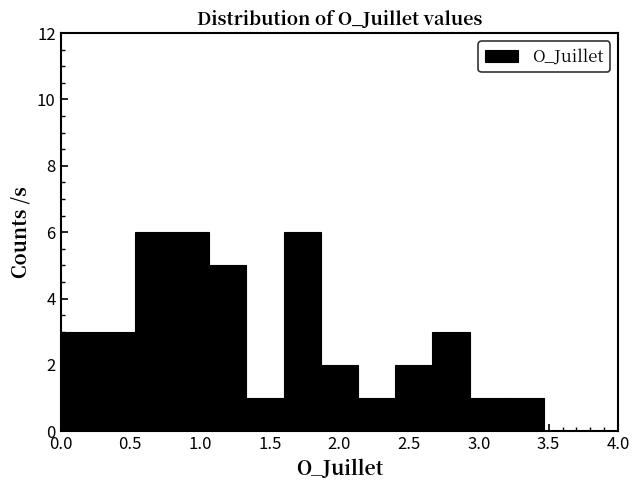

Reading left to right, list every bar in this chart as the range it spans on the x-axis followed by its height. Neither the bar edges nor the heights are printed on the chart, so give them approximately, as read against the axes.

0.00 to 0.25: 3
0.25 to 0.55: 3
0.55 to 0.80: 6
0.80 to 1.05: 6
1.05 to 1.35: 5
1.35 to 1.60: 1
1.60 to 1.85: 6
1.85 to 2.15: 2
2.15 to 2.40: 1
2.40 to 2.65: 2
2.65 to 2.95: 3
2.95 to 3.20: 1
3.20 to 3.45: 1
3.45 to 3.75: 0
3.75 to 4.00: 0